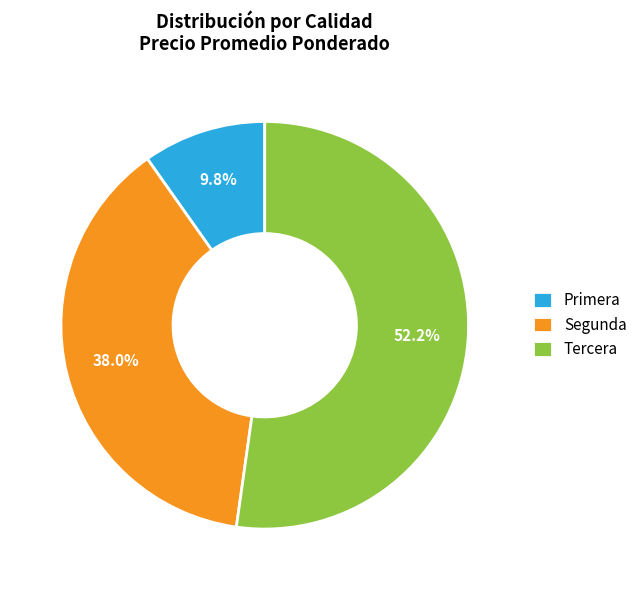

Rank the categories by value from highest to lowest.

Tercera, Segunda, Primera